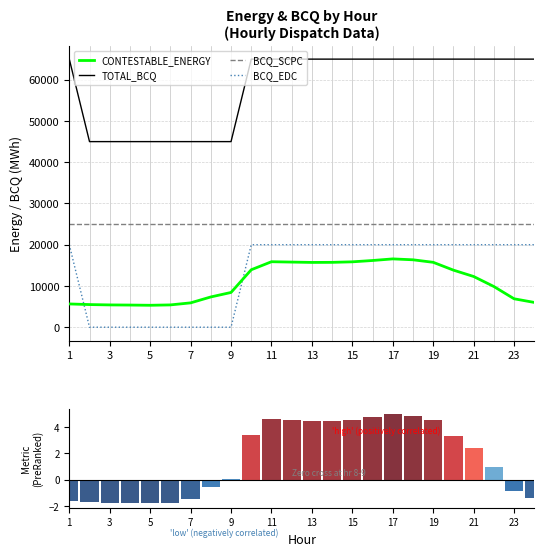

At how many categories does at least one series exceed 18860?

24